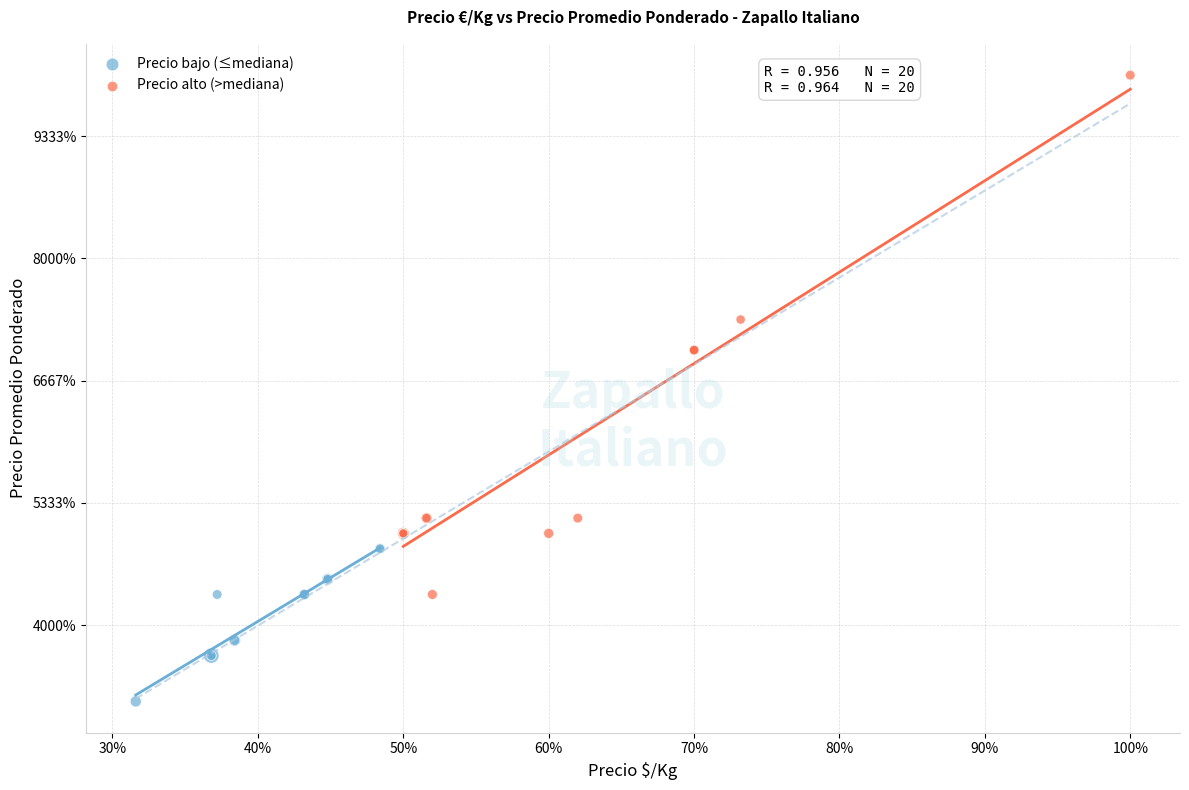

Which series has the largest Y range (max minus min)?

Precio alto (>mediana)